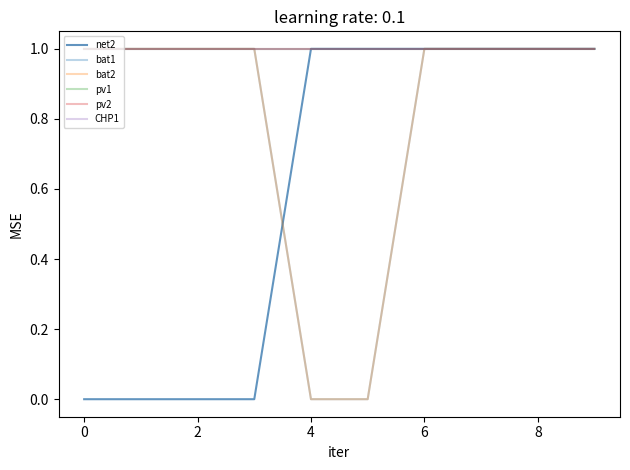

Is this an area chart (filled region under the line)?

No